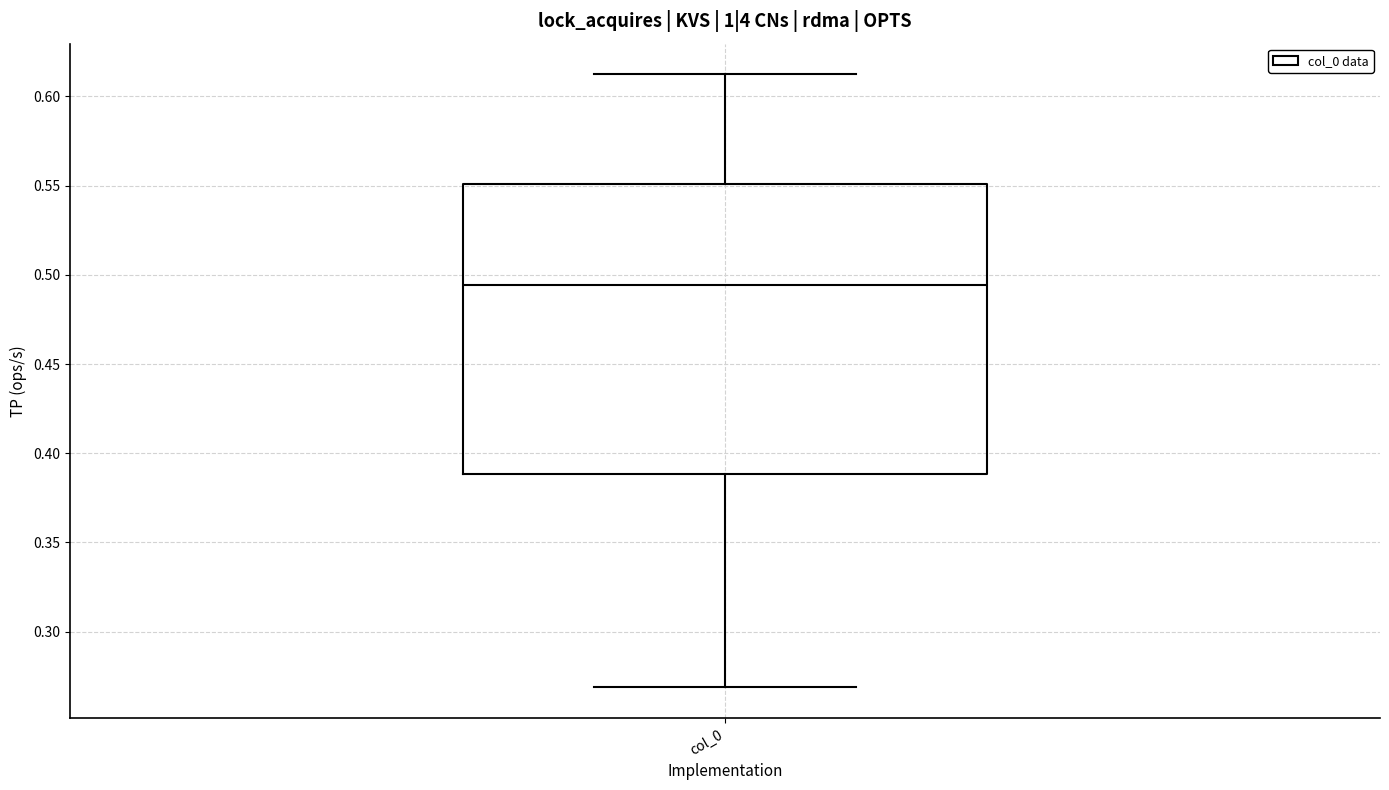

Transcribe this box plot: give where the median line is, the range the box spans, and where the two whiskers end, as read against the y-axis. The values are not printed on the chart, so give them approximately, as read against the axis.

median 0.495, box 0.390 to 0.550, whiskers 0.270 to 0.610